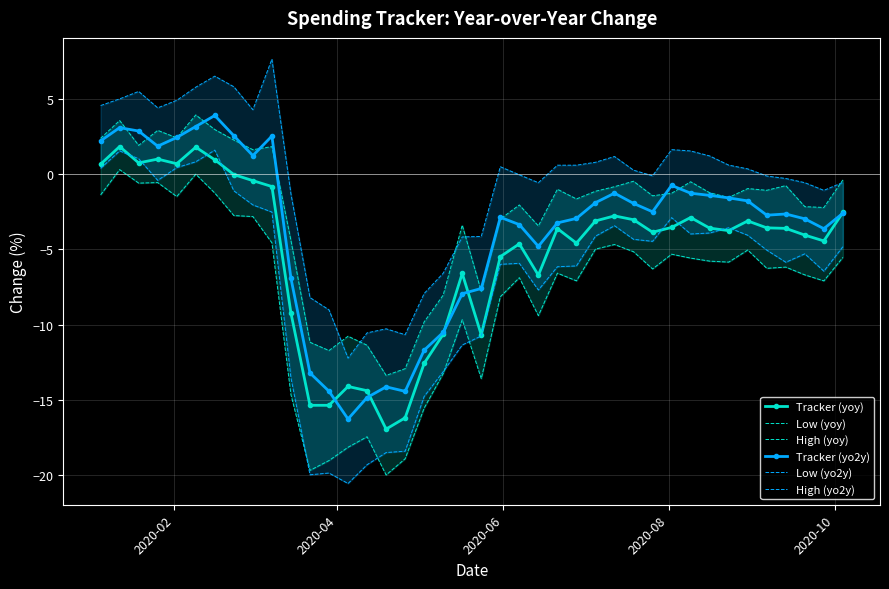

What is the maximum value for Tracker (yo2y)?

3.9